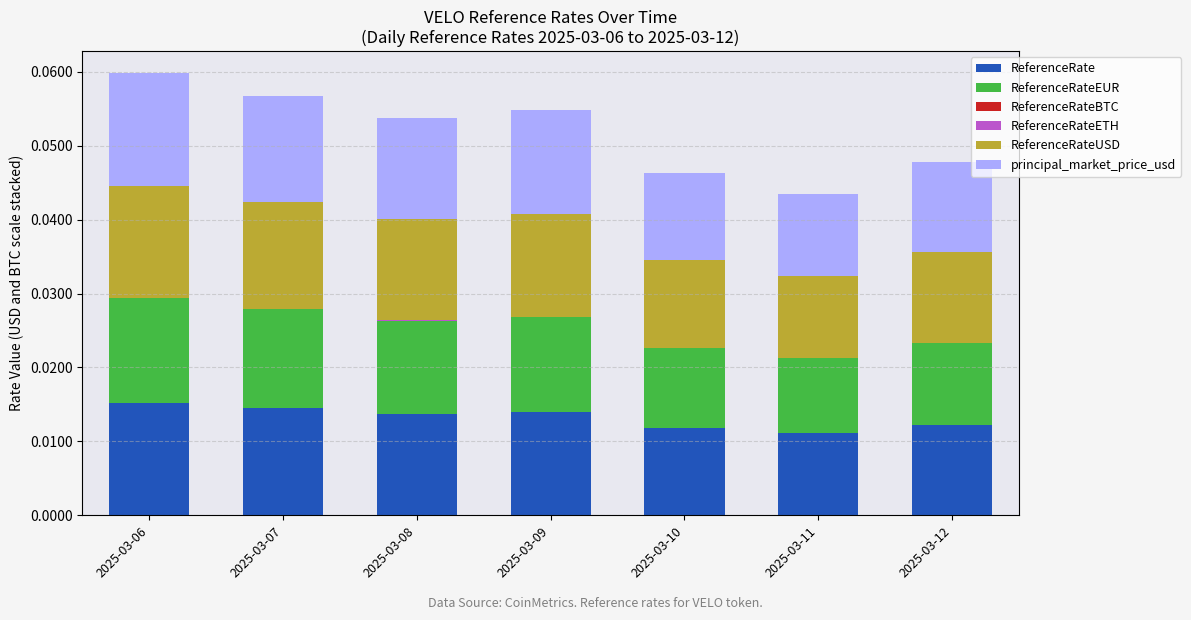

The value of ReferenceRateUSD at 2025-03-09 is 0.0. True or false?

False